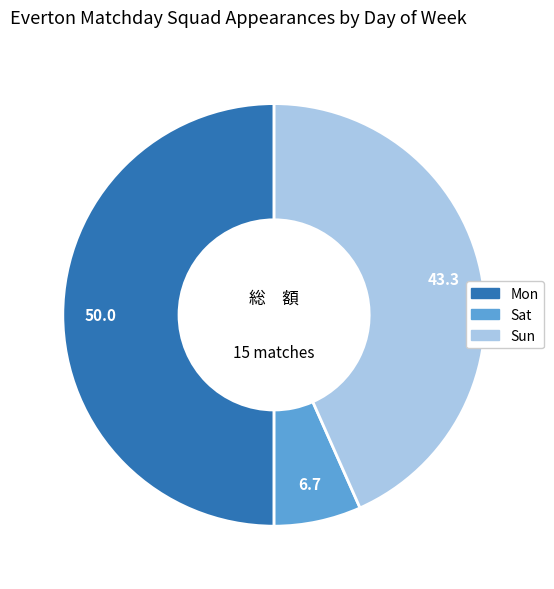

Rank the categories by value from highest to lowest.

Mon, Sun, Sat